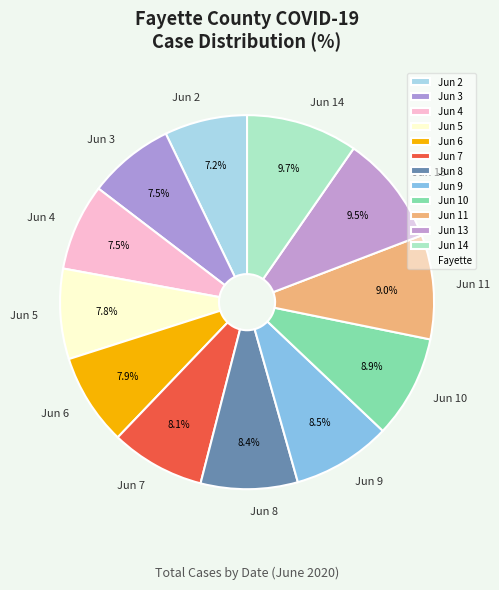

Which has a higher value, Jun 6 or Jun 10?

Jun 10